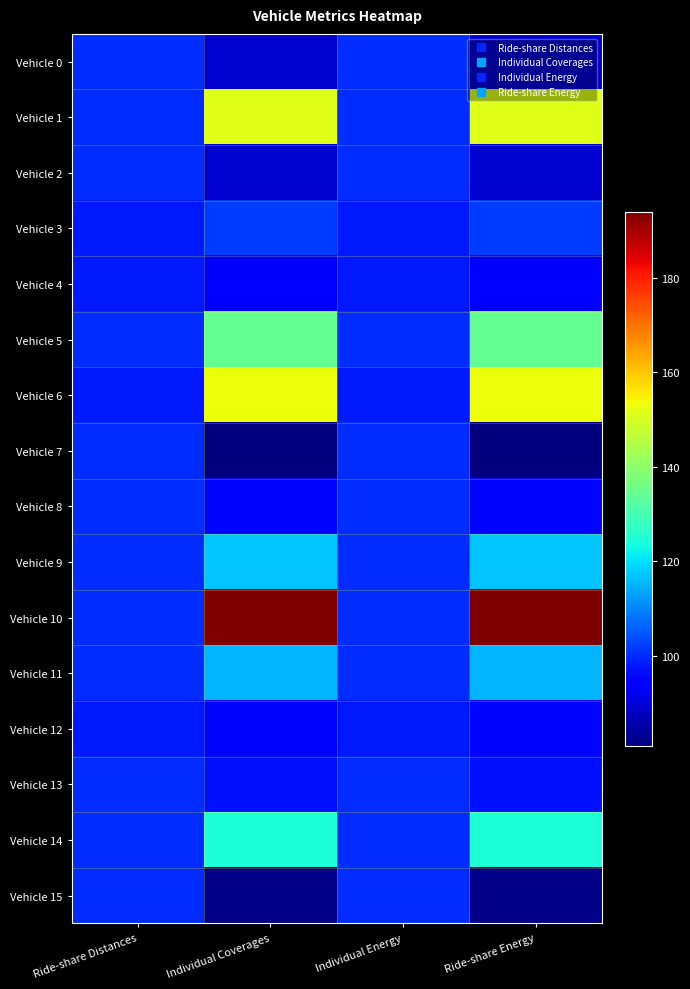

Reading left to right, extract all data points from this chart.

Vehicle 0: Ride-share Distances=100	Individual Coverages=89	Individual Energy=100	Ride-share Energy=89
Vehicle 1: Ride-share Distances=100	Individual Coverages=151	Individual Energy=100	Ride-share Energy=151
Vehicle 2: Ride-share Distances=100	Individual Coverages=89	Individual Energy=100	Ride-share Energy=89
Vehicle 3: Ride-share Distances=98	Individual Coverages=102	Individual Energy=98	Ride-share Energy=102
Vehicle 4: Ride-share Distances=98	Individual Coverages=95	Individual Energy=98	Ride-share Energy=95
Vehicle 5: Ride-share Distances=100	Individual Coverages=134	Individual Energy=100	Ride-share Energy=134
Vehicle 6: Ride-share Distances=98	Individual Coverages=153	Individual Energy=98	Ride-share Energy=153
Vehicle 7: Ride-share Distances=100	Individual Coverages=81	Individual Energy=100	Ride-share Energy=81
Vehicle 8: Ride-share Distances=100	Individual Coverages=96	Individual Energy=100	Ride-share Energy=96
Vehicle 9: Ride-share Distances=100	Individual Coverages=117	Individual Energy=100	Ride-share Energy=117
Vehicle 10: Ride-share Distances=100	Individual Coverages=194	Individual Energy=100	Ride-share Energy=194
Vehicle 11: Ride-share Distances=100	Individual Coverages=115	Individual Energy=100	Ride-share Energy=115
Vehicle 12: Ride-share Distances=98	Individual Coverages=96	Individual Energy=98	Ride-share Energy=96
Vehicle 13: Ride-share Distances=100	Individual Coverages=97	Individual Energy=100	Ride-share Energy=97
Vehicle 14: Ride-share Distances=100	Individual Coverages=125	Individual Energy=100	Ride-share Energy=125
Vehicle 15: Ride-share Distances=100	Individual Coverages=82	Individual Energy=100	Ride-share Energy=82